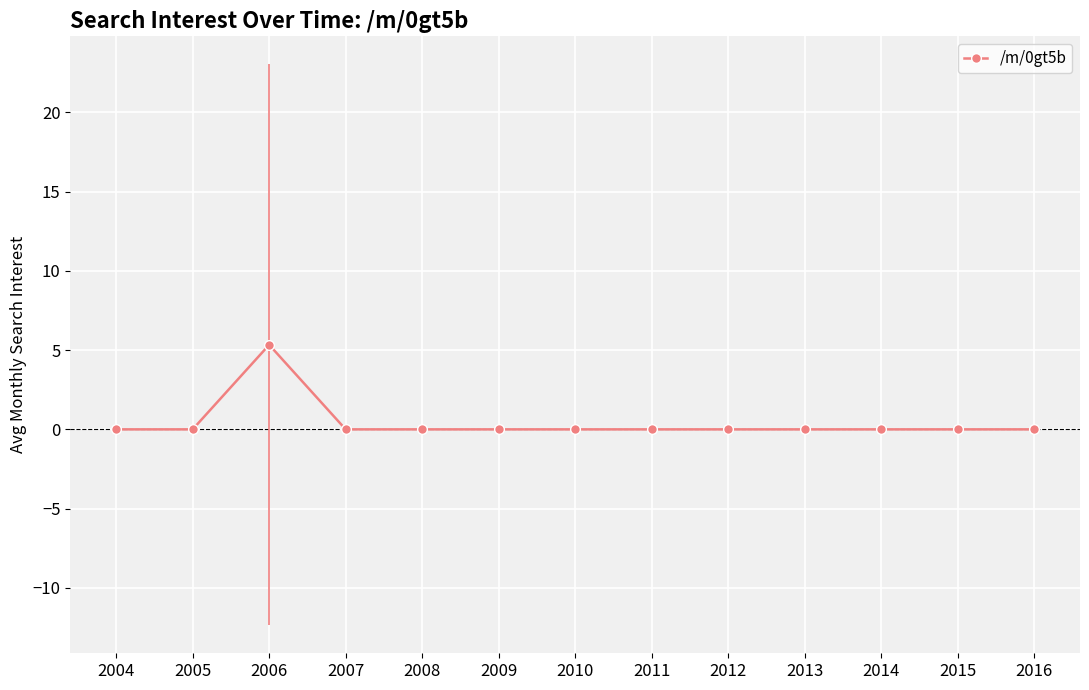

True or false: the data has more than 0 interior local peaks.

True